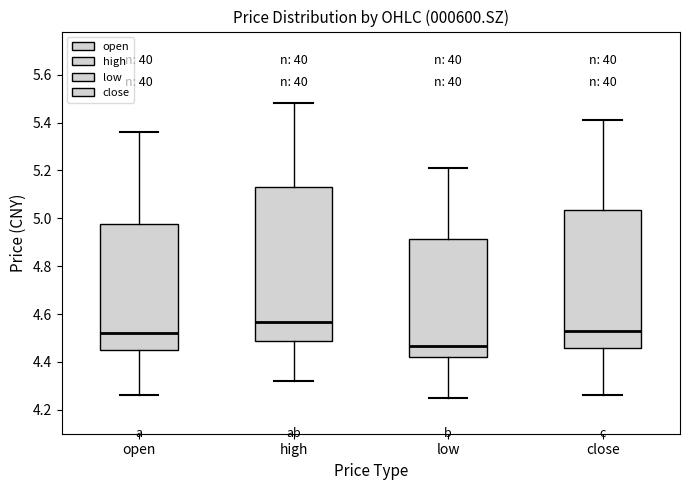

Reading left to right, transcribe this box plot: for each box, give where its median line is, the range the box spans, and where its two whiskers end, as read against the y-axis. The values are not printed on the chart, so give them approximately, as read against the axis.

open: median 4.52, box 4.46 to 4.98, whiskers 4.26 to 5.36
high: median 4.56, box 4.48 to 5.14, whiskers 4.32 to 5.48
low: median 4.46, box 4.42 to 4.92, whiskers 4.26 to 5.22
close: median 4.54, box 4.46 to 5.04, whiskers 4.26 to 5.42